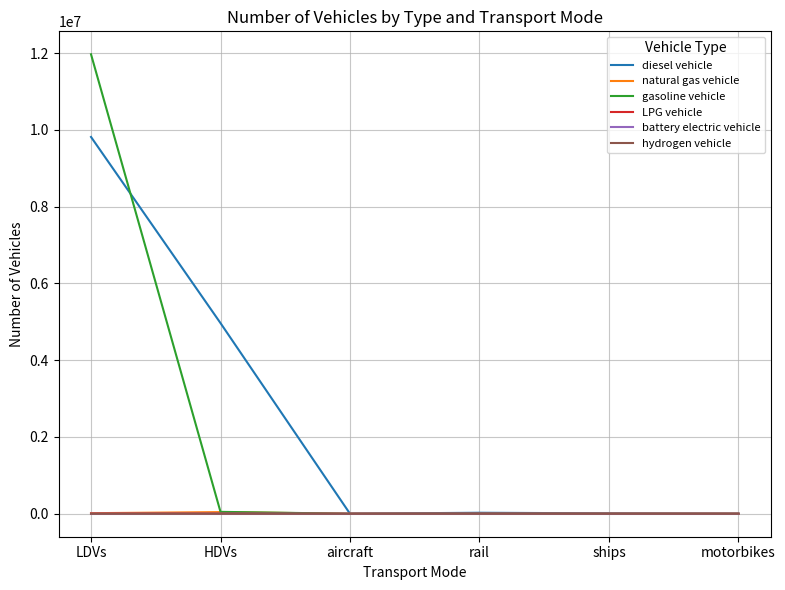

What is the average value of the natural gas vehicle series?

9672.8